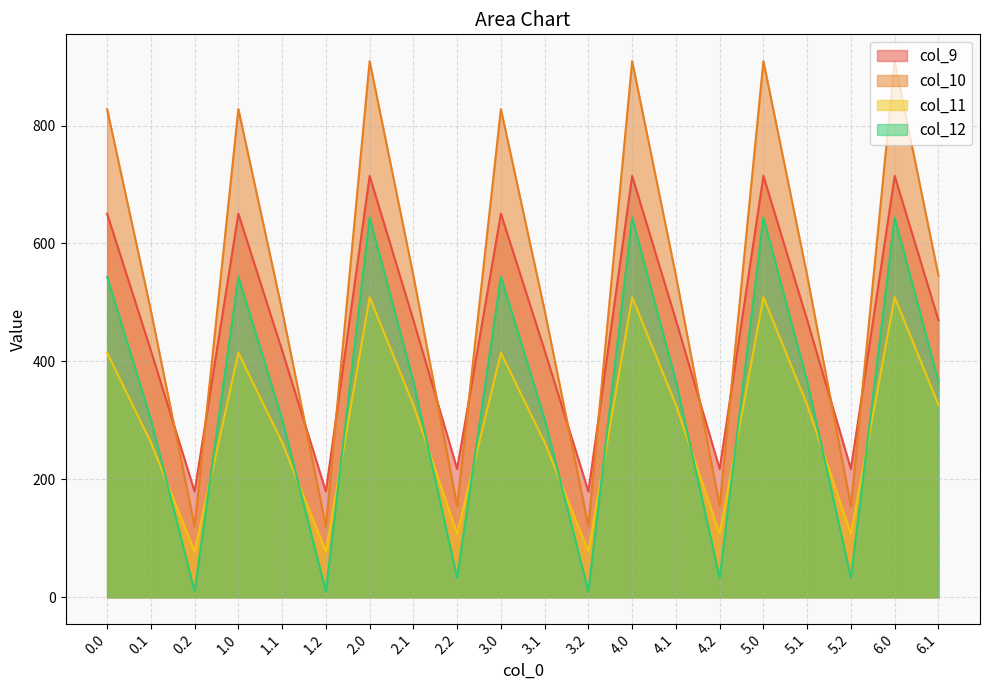

Is it true that col_12 equals 9.9 at 1.2?

True